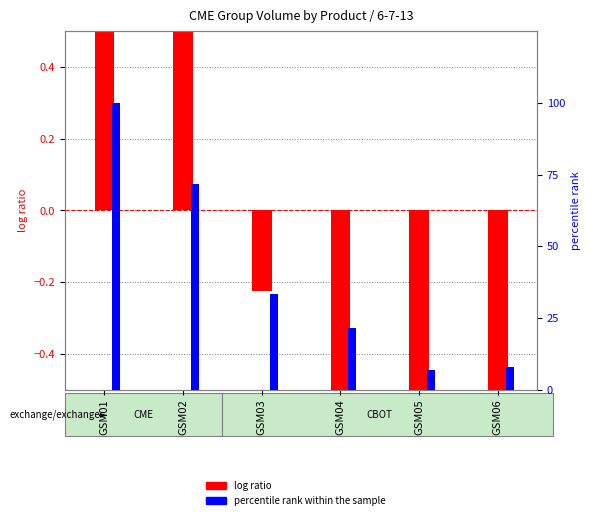

What value does the percentile rank within the sample series have at GSM05?

6.9